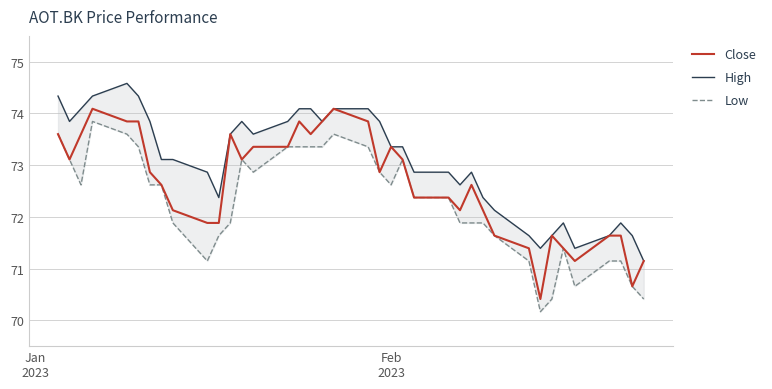

What is the minimum value for Close?

70.4